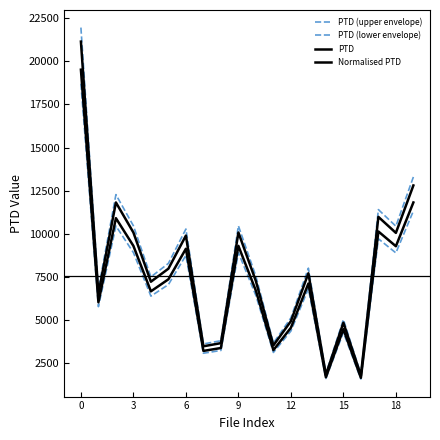

Count the number of data series in this chart.

4